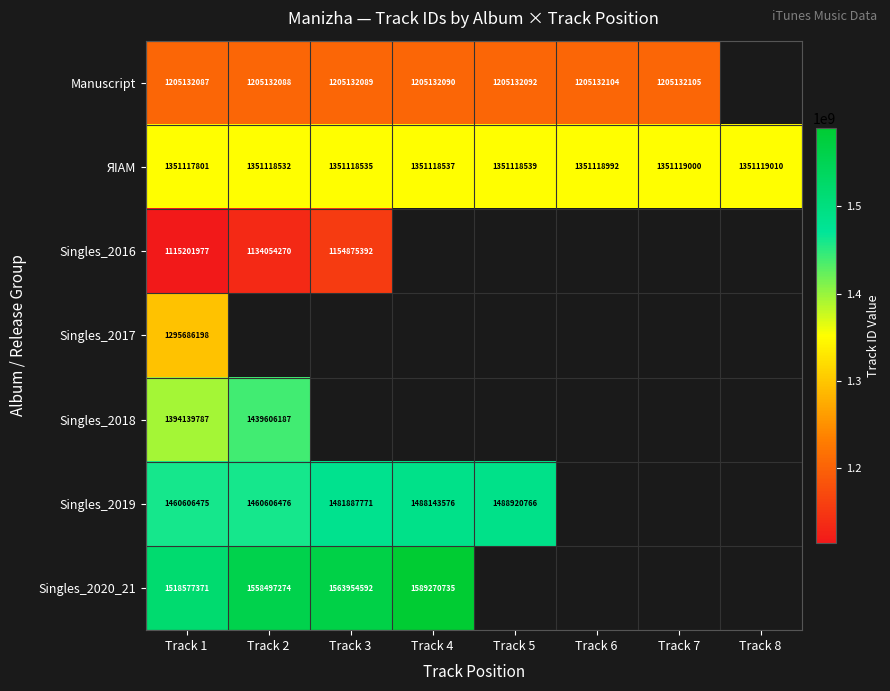

The ЯIAM series shows 1351118535 at Track 3. True or false?

True